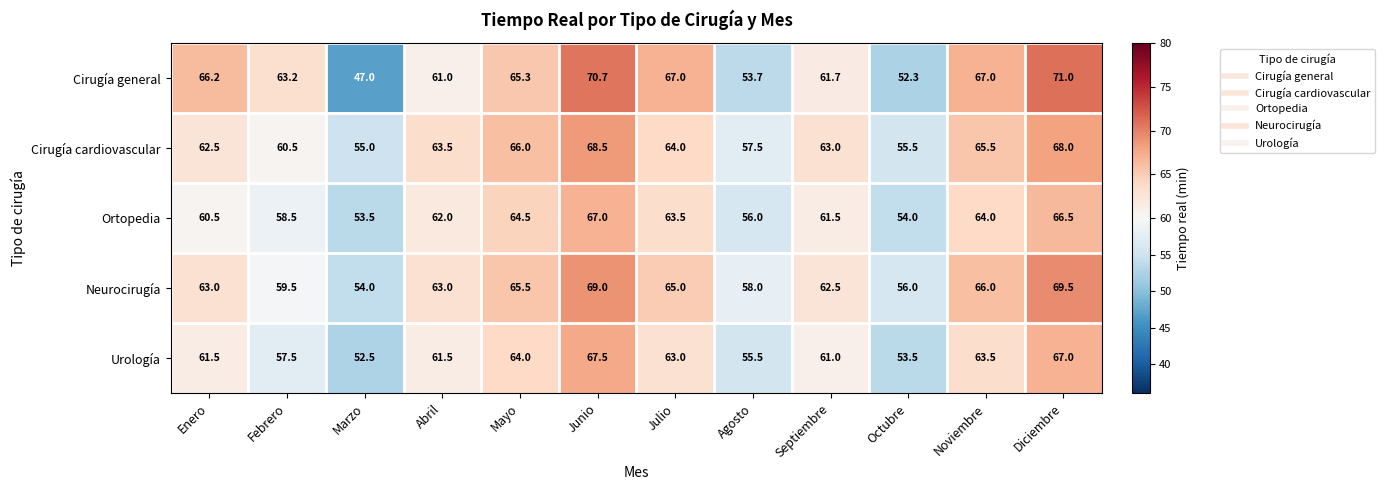

Which series has the widest spread of values?

Cirugía general